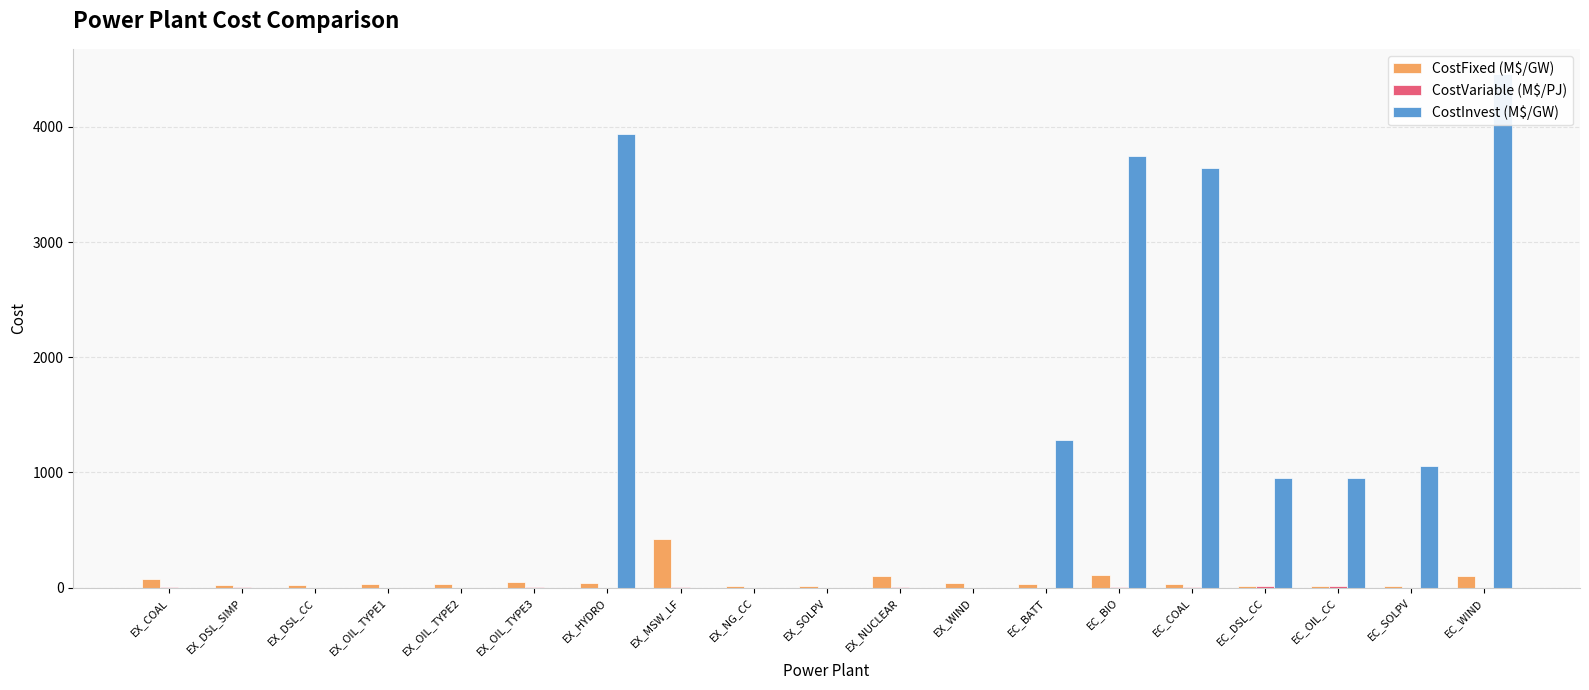

What is the difference between the second highest and second lowest values in the CostInvest (M$/GW) series?

3935.0